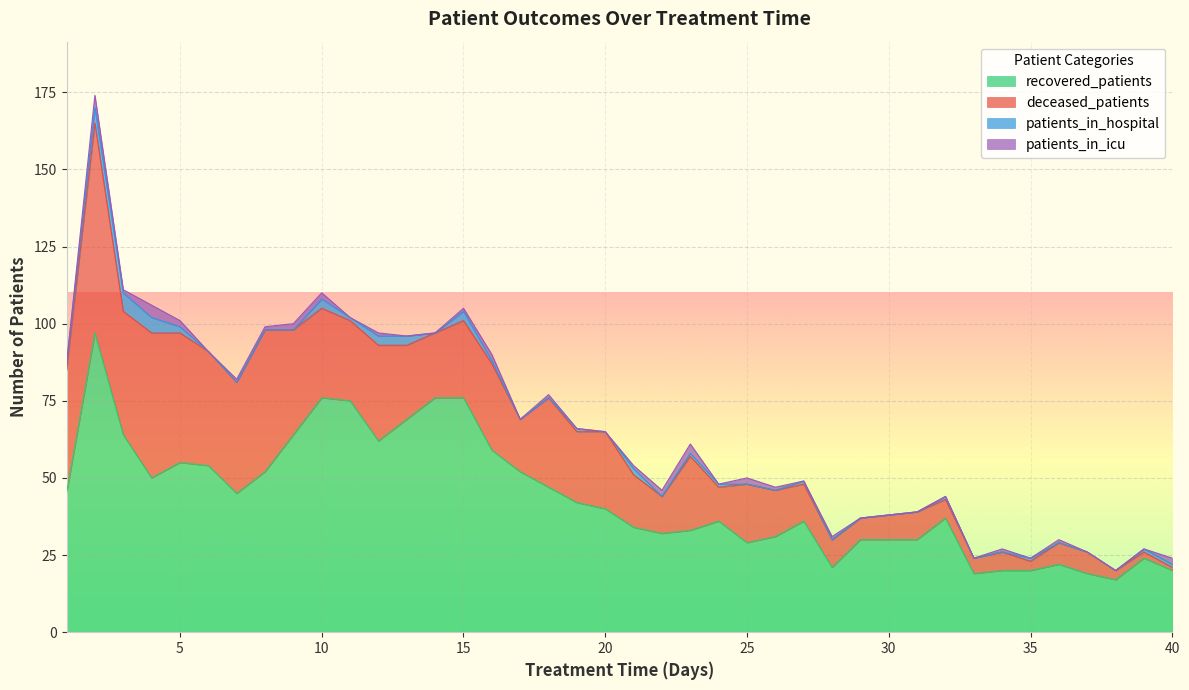

At how many categories does at least one series exceed 47?

15